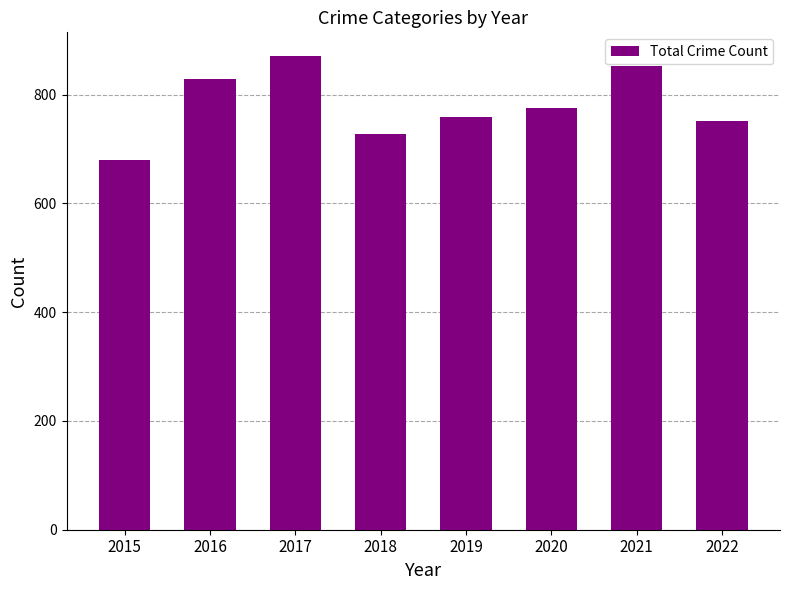

What is the sum of all values?

6245